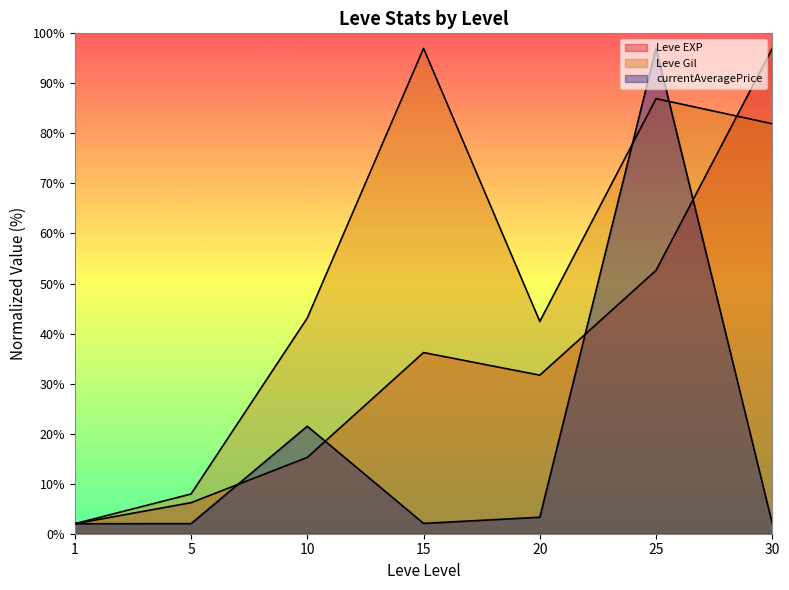

True or false: Leve EXP has more than 1 interior local peaks.

False